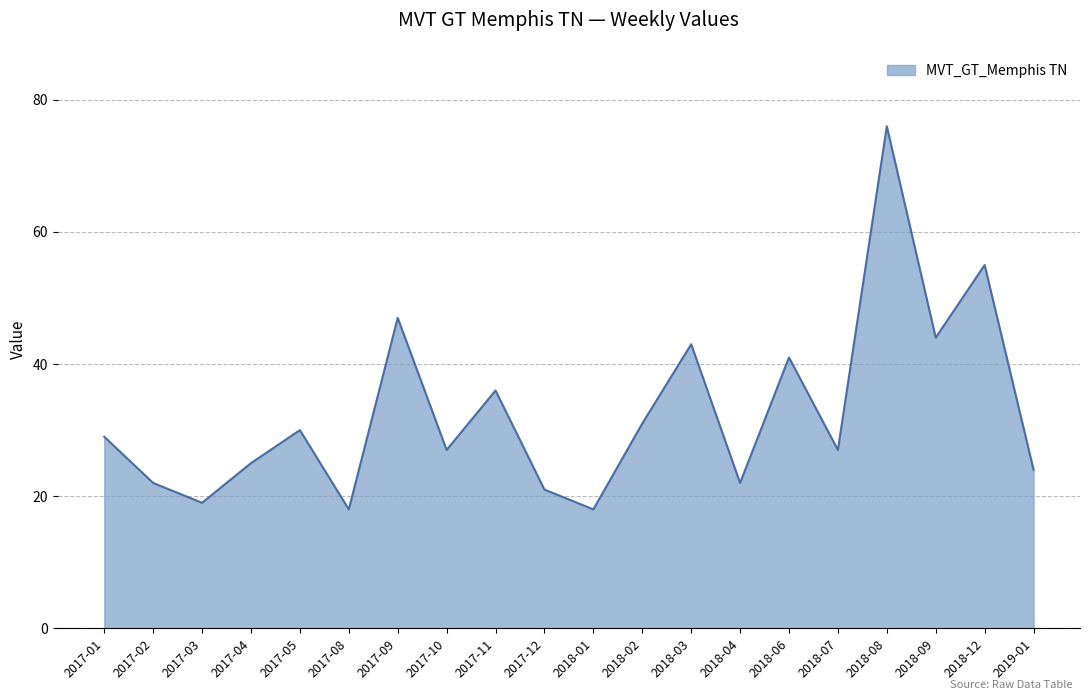

At which category does the data reach its first local valley?

2017-03